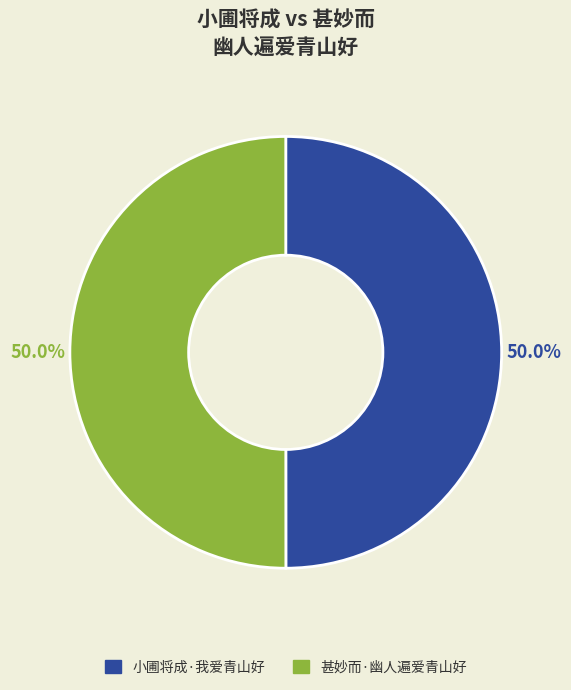

Combined, do 小圃将成·我爱青山好 and 甚妙而·幽人遍爱青山好 account for over 50%?

Yes